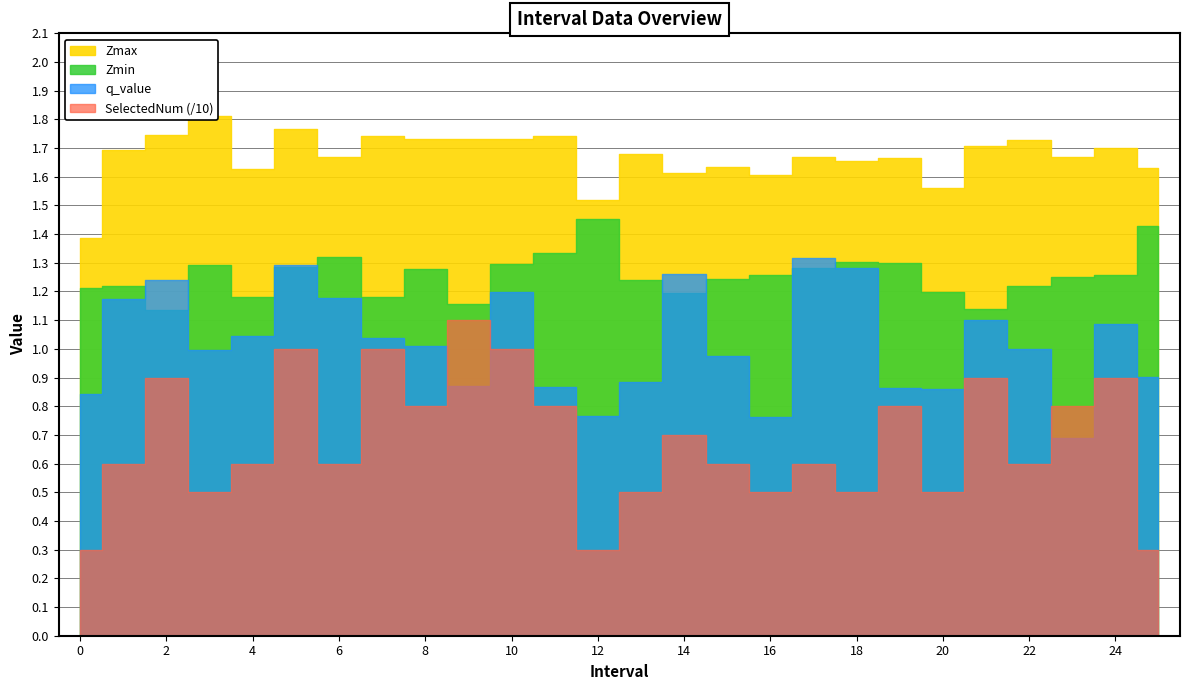

Reading right to left, transcribe all the data shown in this chart.

Zmax: 25=1.6	24=1.7	23=1.7	22=1.7	21=1.7	20=1.6	19=1.7	18=1.7	17=1.7	16=1.6	15=1.6	14=1.6	13=1.7	12=1.5	11=1.7	10=1.7	9=1.7	8=1.7	7=1.7	6=1.7	5=1.8	4=1.6	3=1.8	2=1.7	1=1.7	0=1.4
Zmin: 25=1.4	24=1.3	23=1.2	22=1.2	21=1.1	20=1.2	19=1.3	18=1.3	17=1.3	16=1.3	15=1.2	14=1.2	13=1.2	12=1.5	11=1.3	10=1.3	9=1.2	8=1.3	7=1.2	6=1.3	5=1.3	4=1.2	3=1.3	2=1.1	1=1.2	0=1.2
q_value: 25=0.9	24=1.1	23=0.7	22=1.0	21=1.1	20=0.9	19=0.9	18=1.3	17=1.3	16=0.8	15=1.0	14=1.3	13=0.9	12=0.8	11=0.9	10=1.2	9=0.9	8=1.0	7=1.0	6=1.2	5=1.3	4=1.0	3=1.0	2=1.2	1=1.2	0=0.8
SelectedNum: 25=3.0	24=9.0	23=8.0	22=6.0	21=9.0	20=5.0	19=8.0	18=5.0	17=6.0	16=5.0	15=6.0	14=7.0	13=5.0	12=3.0	11=8.0	10=10.0	9=11.0	8=8.0	7=10.0	6=6.0	5=10.0	4=6.0	3=5.0	2=9.0	1=6.0	0=3.0